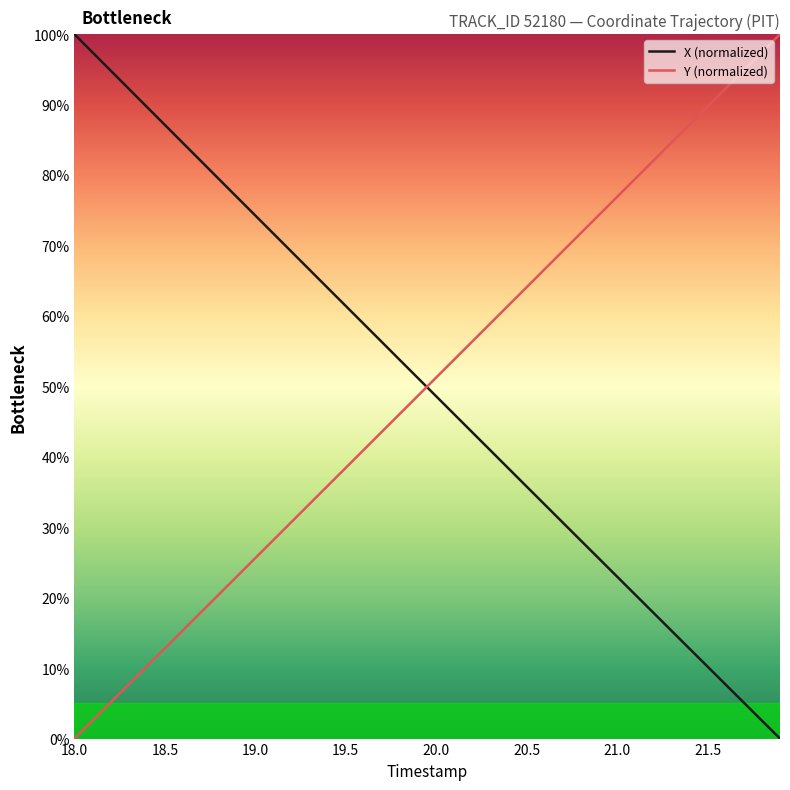

True or false: X (normalized) and Y (normalized) intersect in this chart.

True